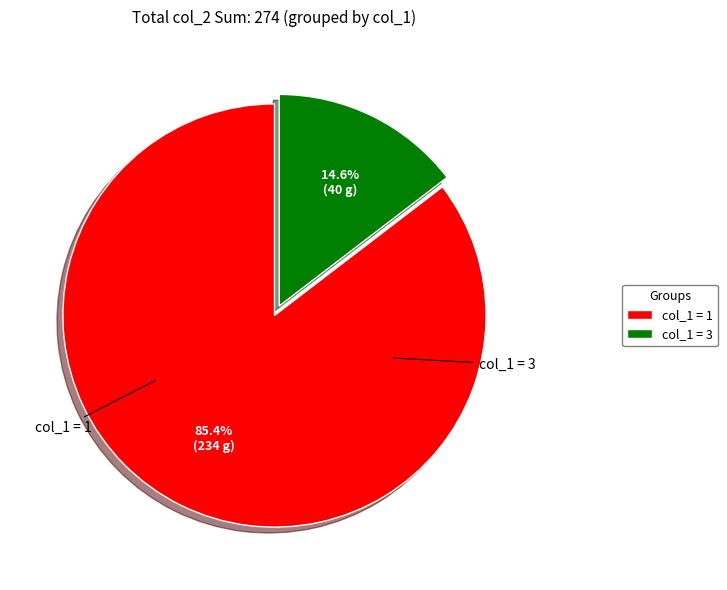

What is the largest slice in the pie chart?

1